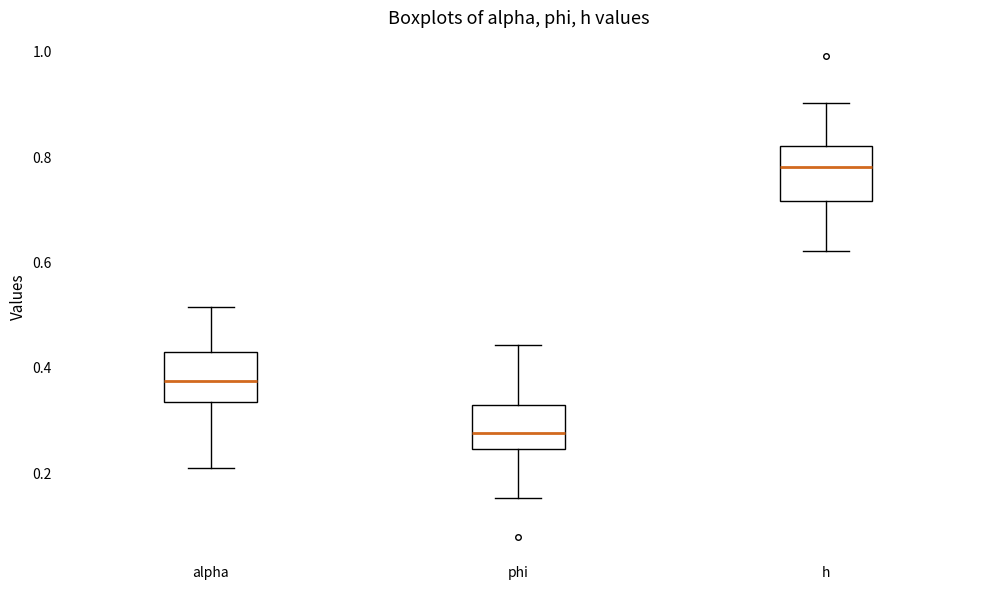

Which box has the highest median line?

h